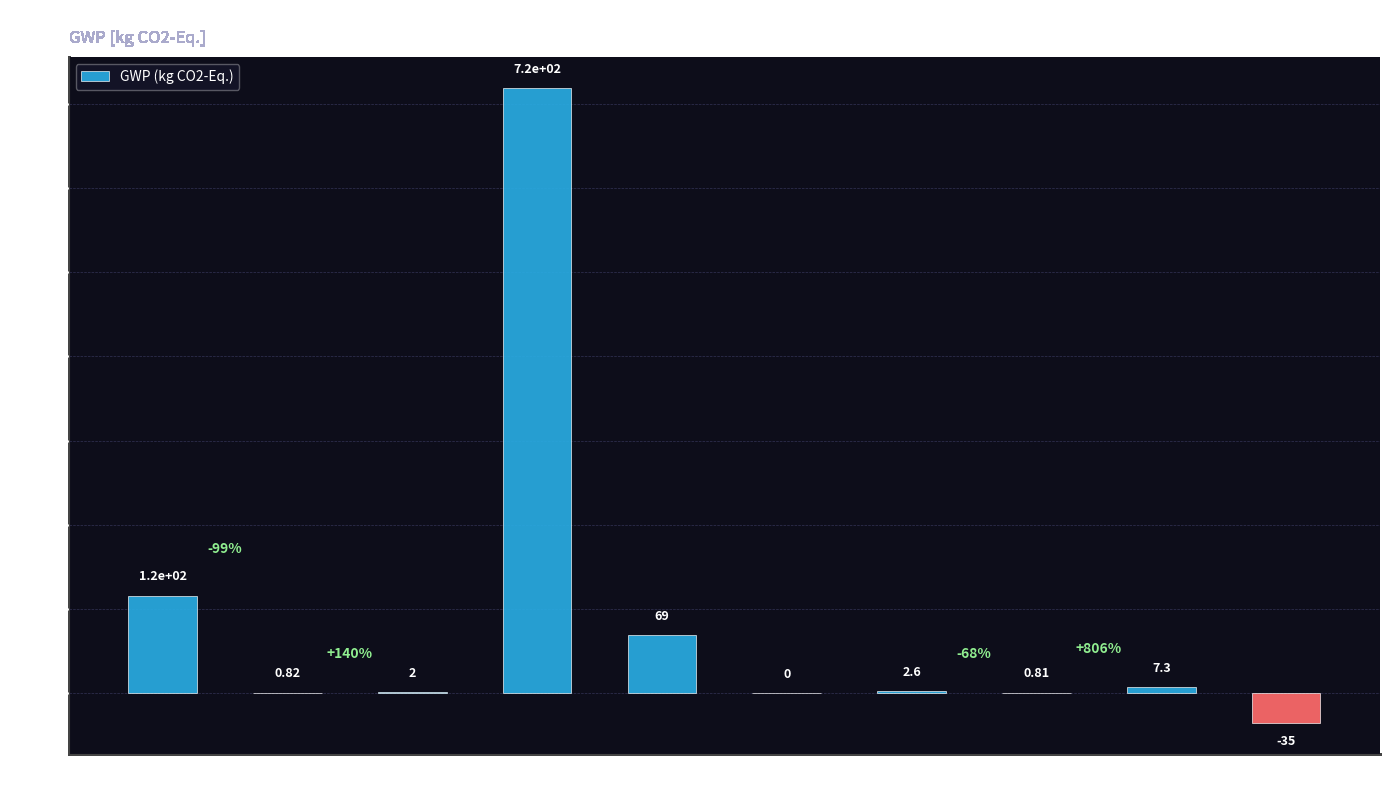

Which has a higher value, C2 or B4?

B4